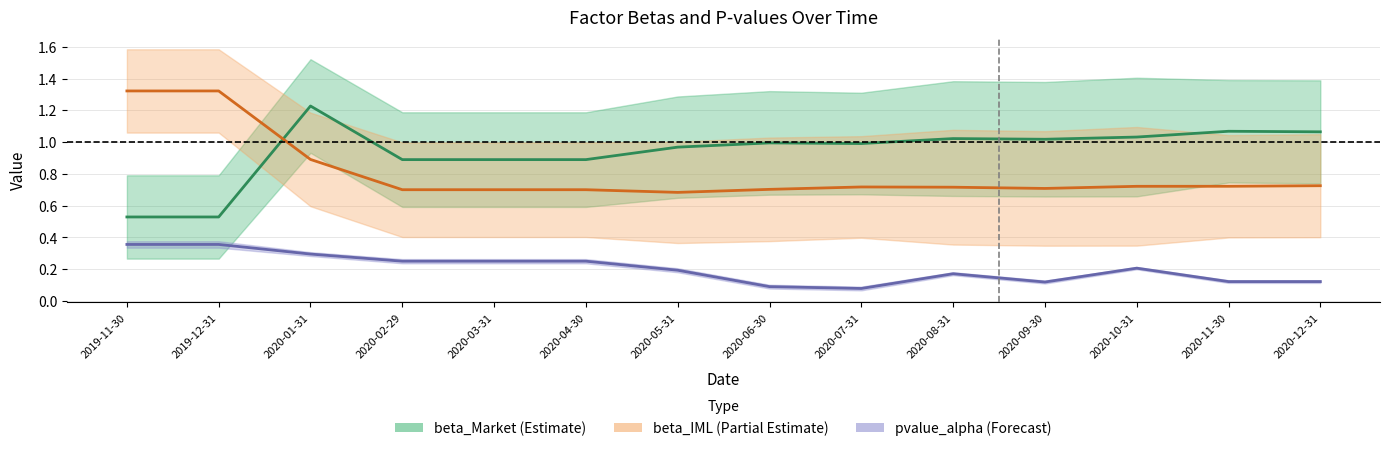

What is the sum of the pvalue_alpha values at 2020-03-31 and 2019-12-31?

0.6